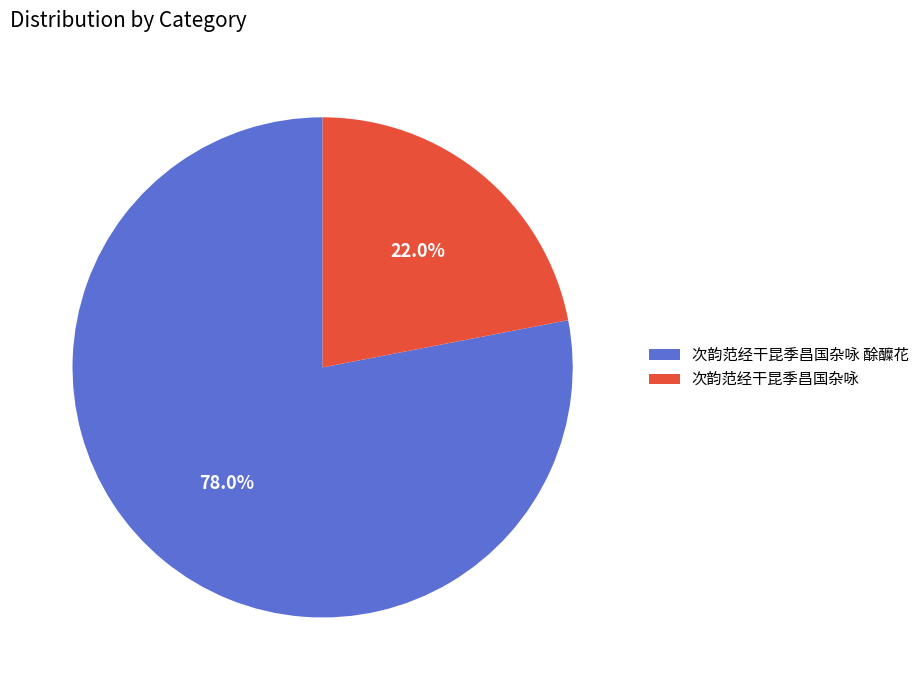

To the nearest percent, what is the average slice percentage?

50%